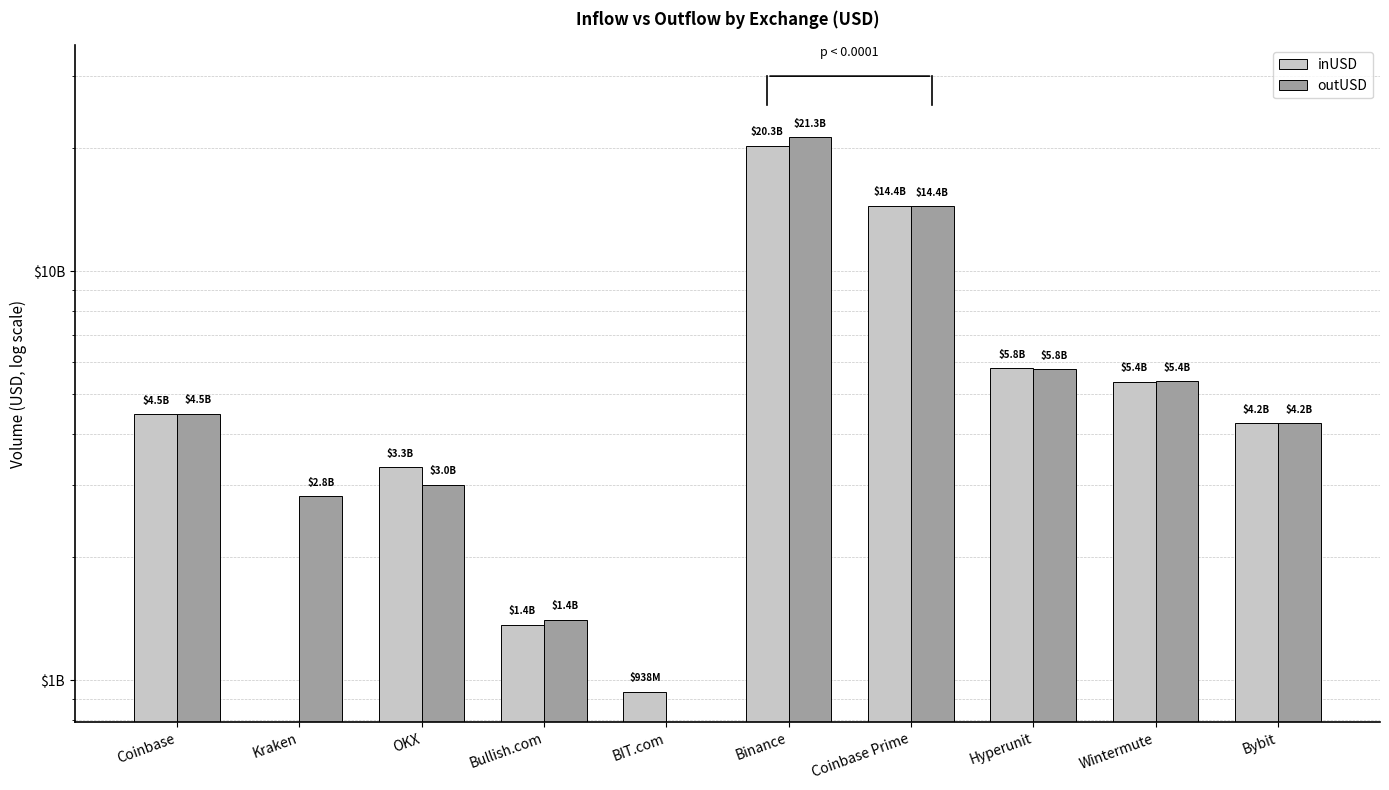

Which has a higher value, Coinbase Prime or Coinbase?

Coinbase Prime